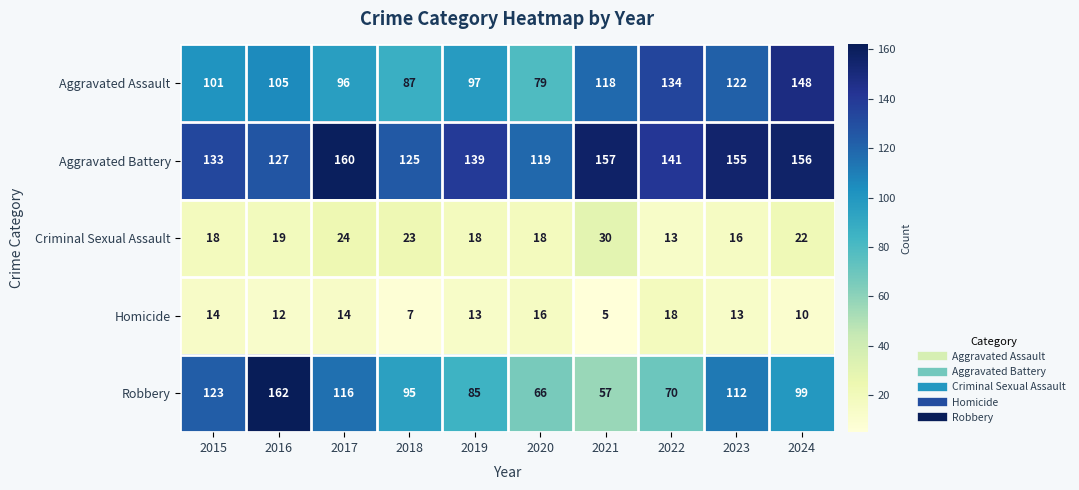

What is the approximate value of Criminal Sexual Assault at 2017, to the nearest 5?

25